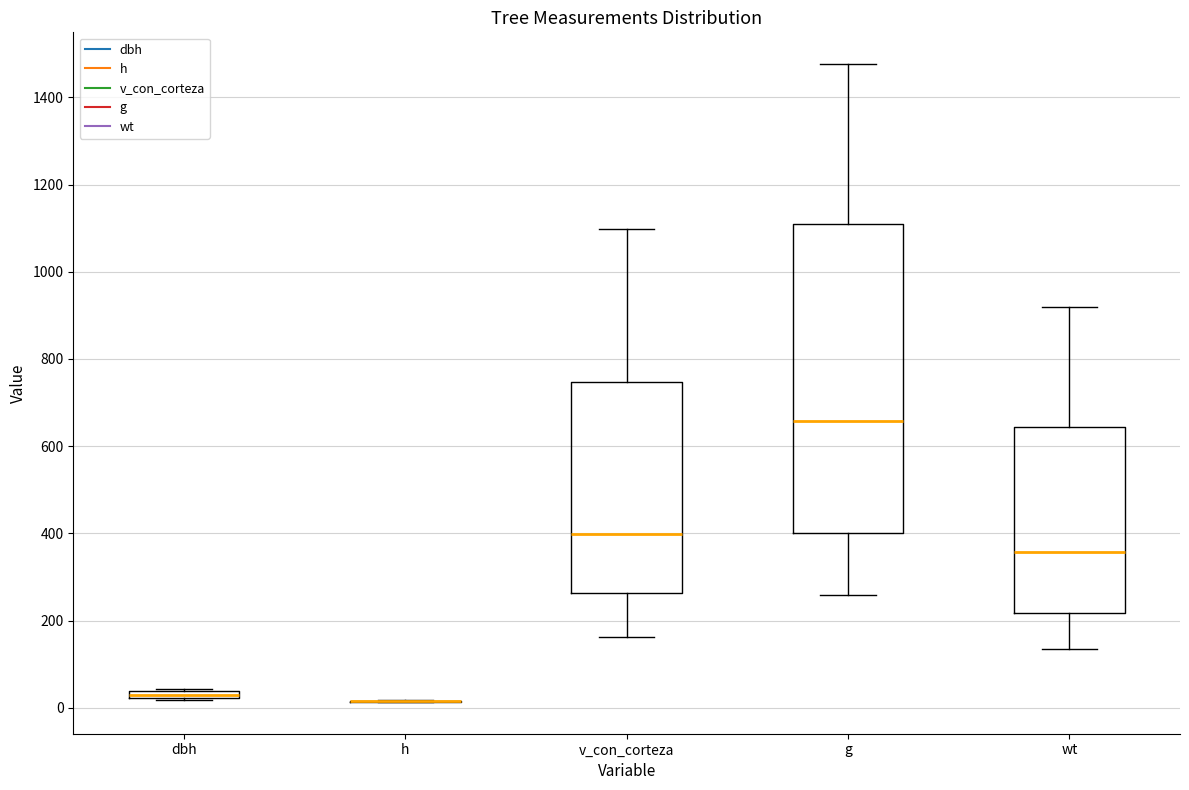

Which box is the tallest, from its lower edge to its upper edge?

g